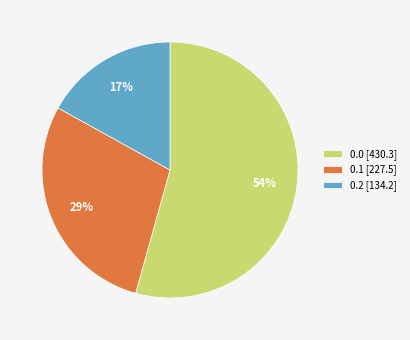

Is the sum of 0.0 [430.3] and 0.1 [227.5] greater than half?

Yes